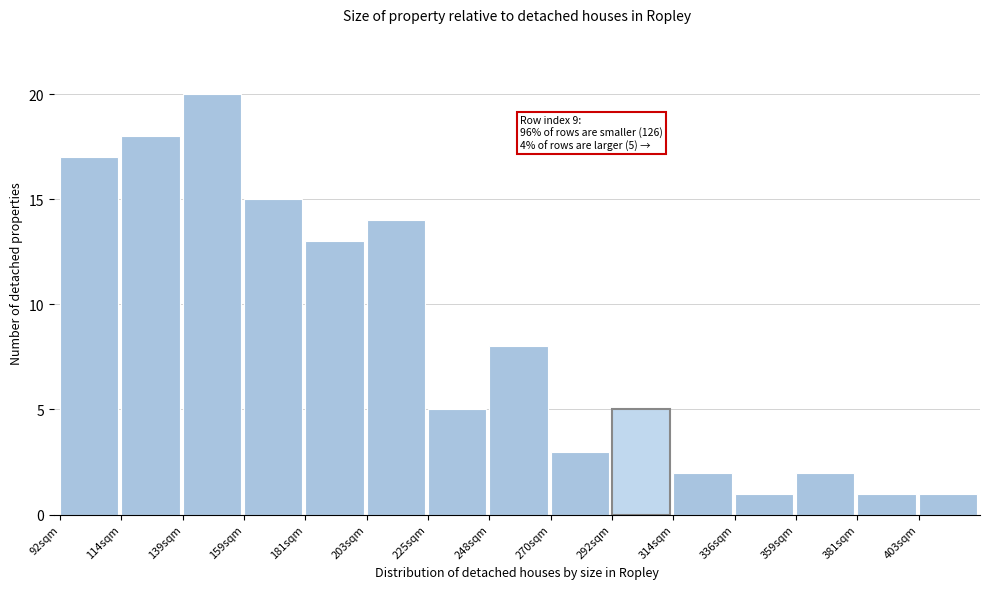

Reading left to right, transcribe all the data shown in this chart.

17	18	20	15	13	14	5	8	3	5	2	1	2	1	1